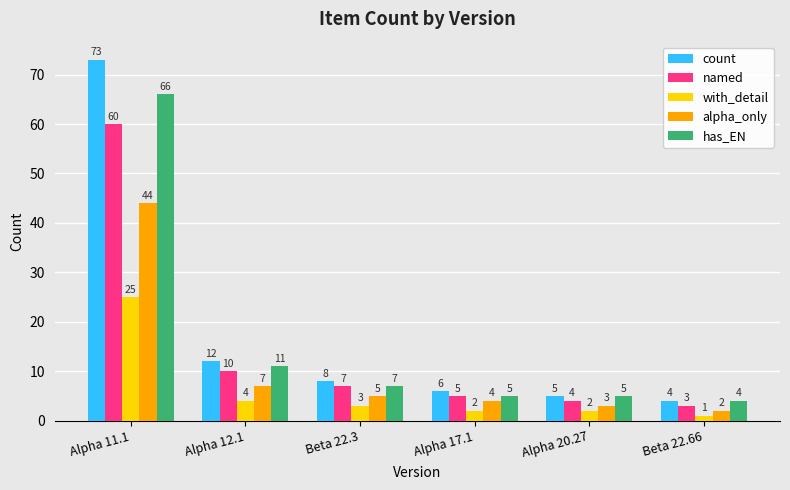

At which label does with_detail first exceed 3?

Alpha 11.1